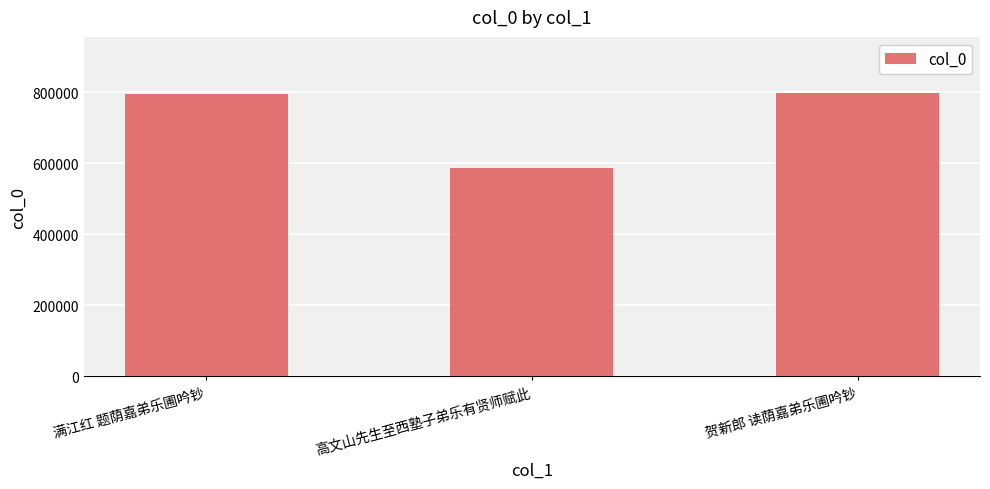

Does the chart contain stacked bars?

No